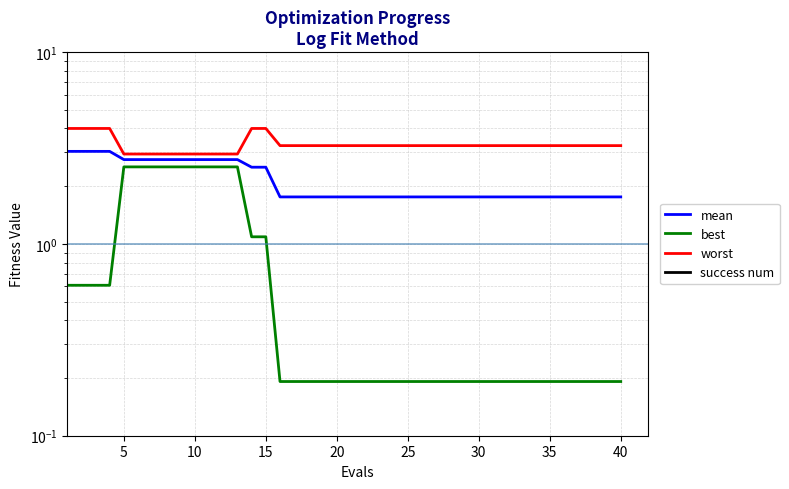

True or false: success num and mean intersect in this chart.

False